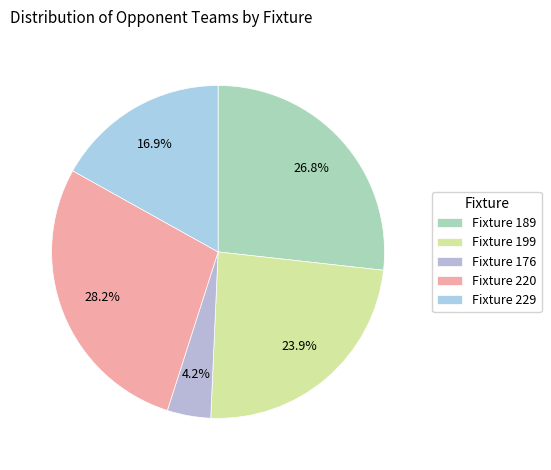

Does Fixture 199 represent more than half of the total?

No